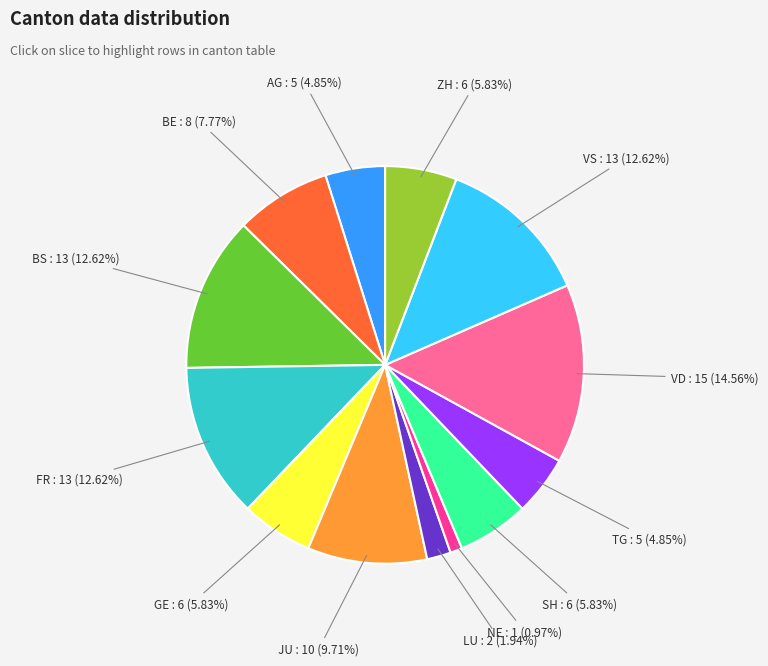

Is there a majority slice in this chart?

No